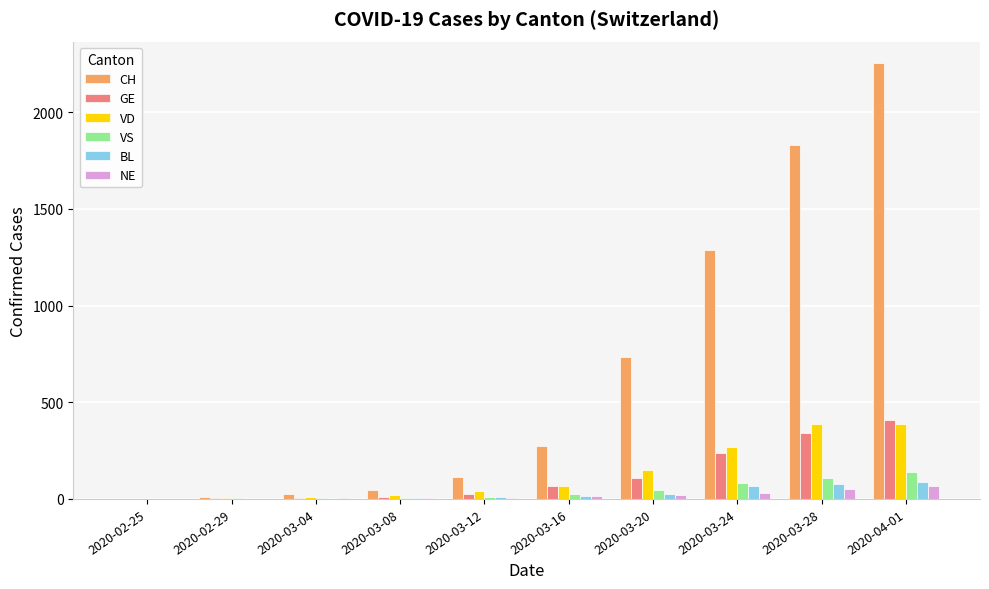

Which series has the widest spread of values?

CH